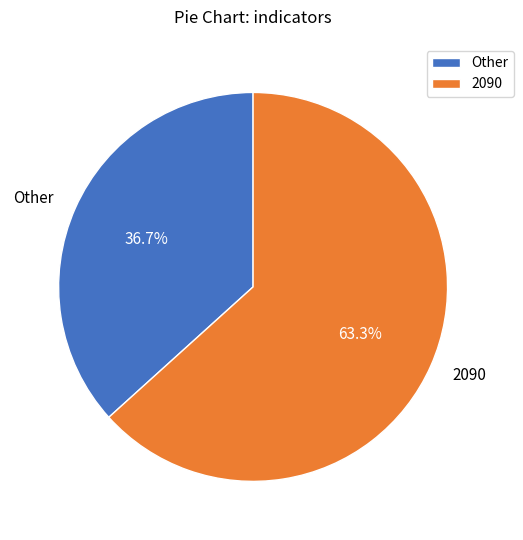

How many slices are in this pie chart?

2